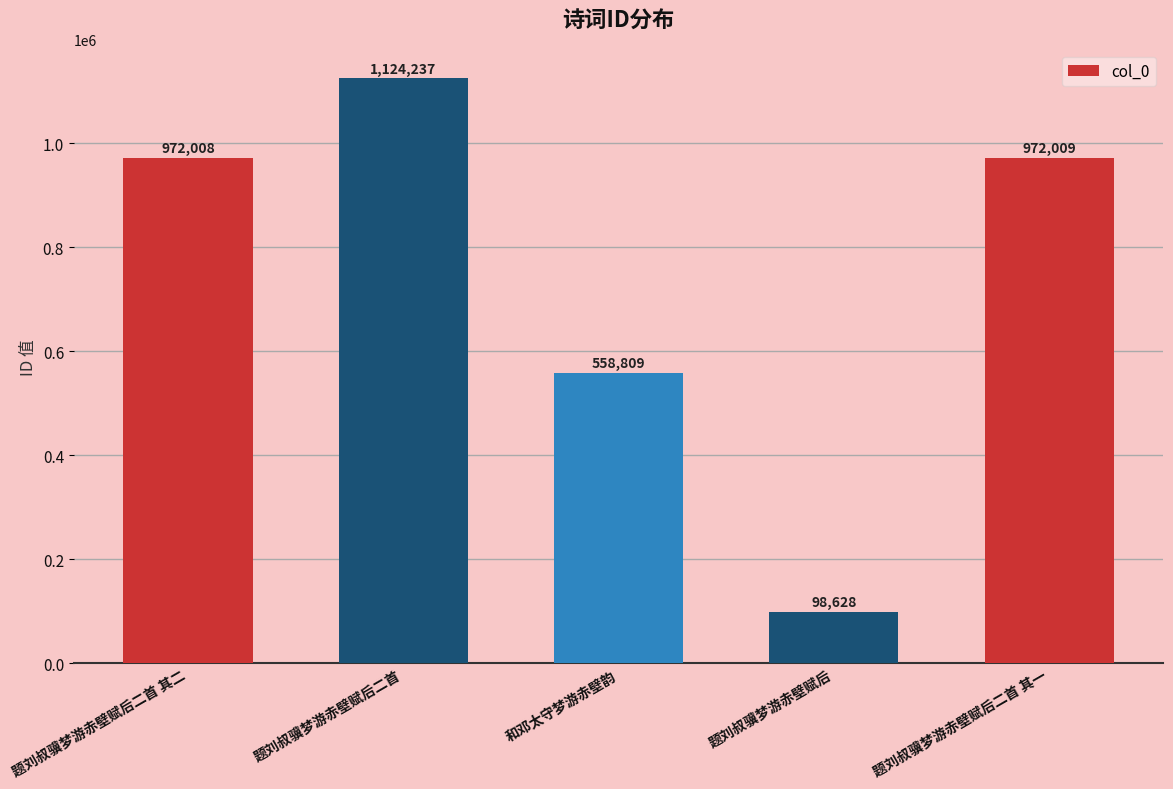

Which category has the lowest value across all series?

题刘叔骥梦游赤壁赋后